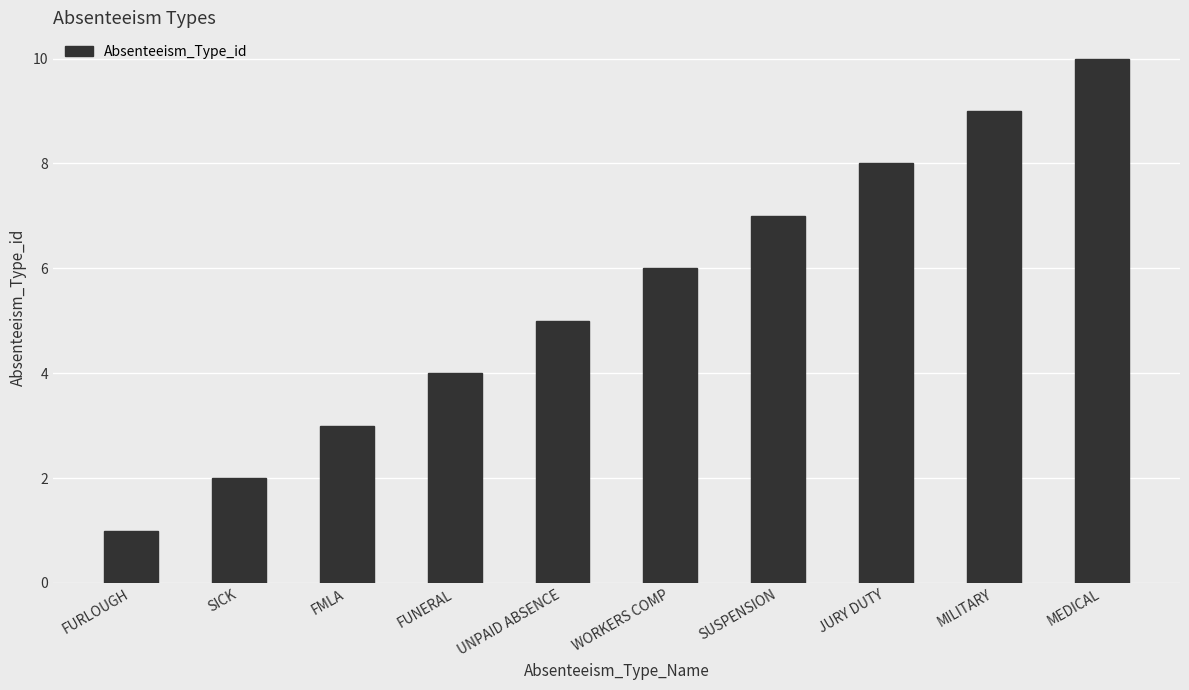

How many series are shown in this chart?

1